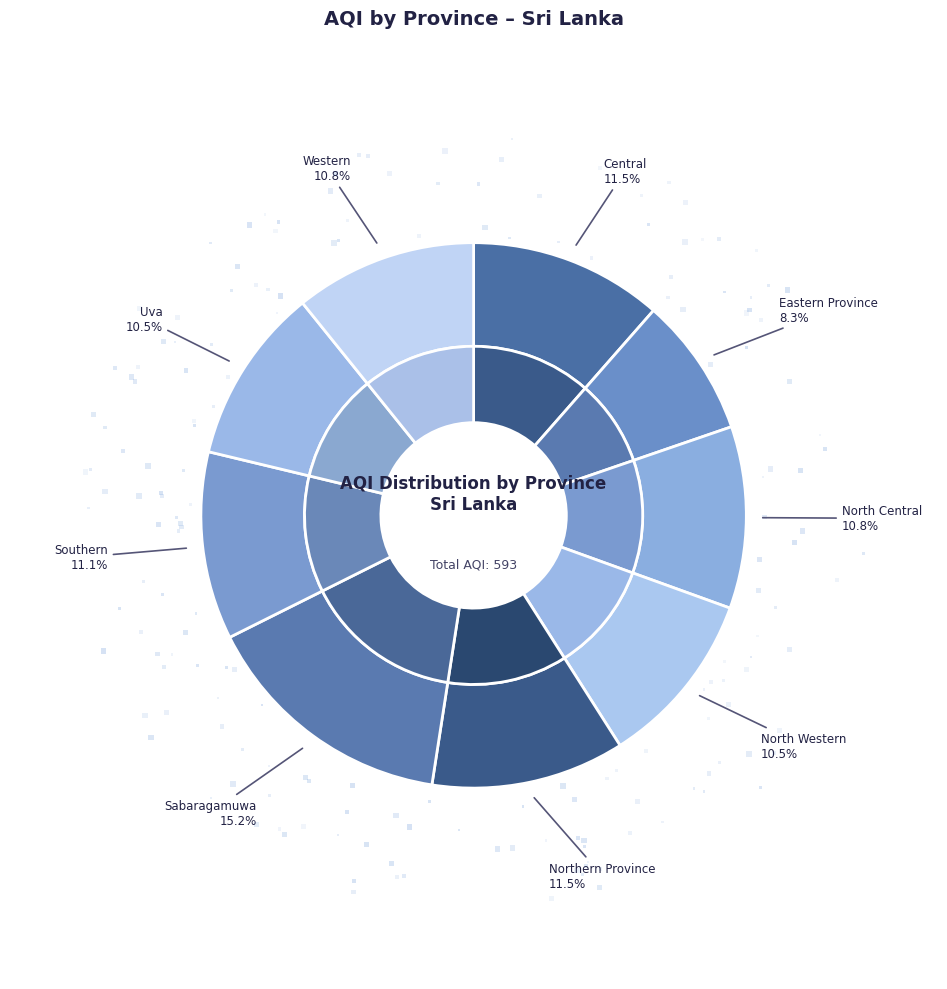

To the nearest percent, what is the combined percentage of North Central and Sabaragamuwa?

26%